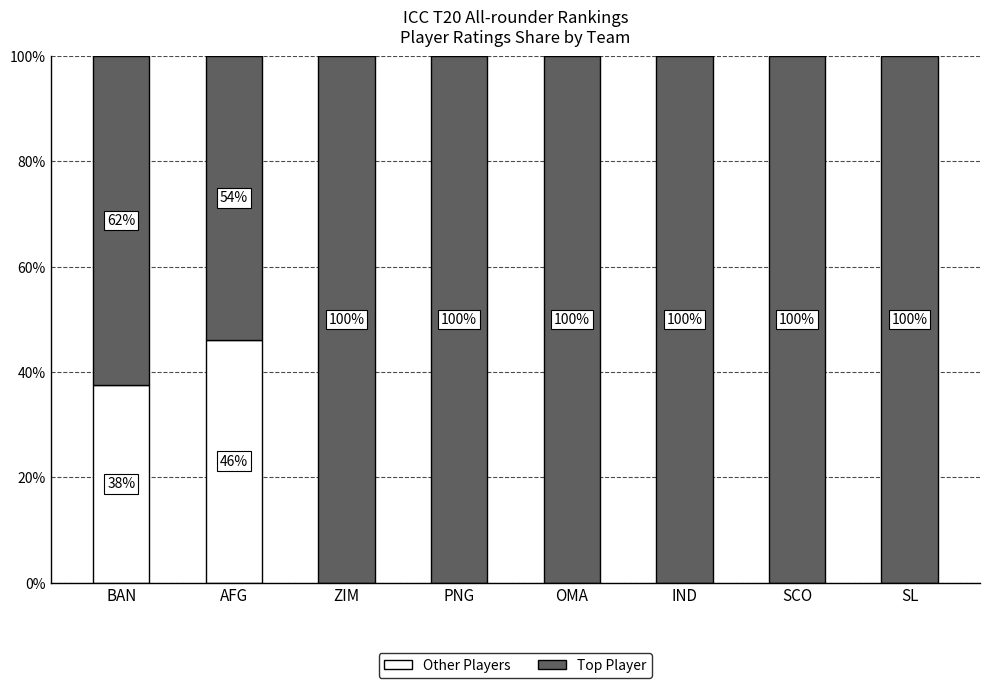

What is the highest value of the Other Players series?

46.2